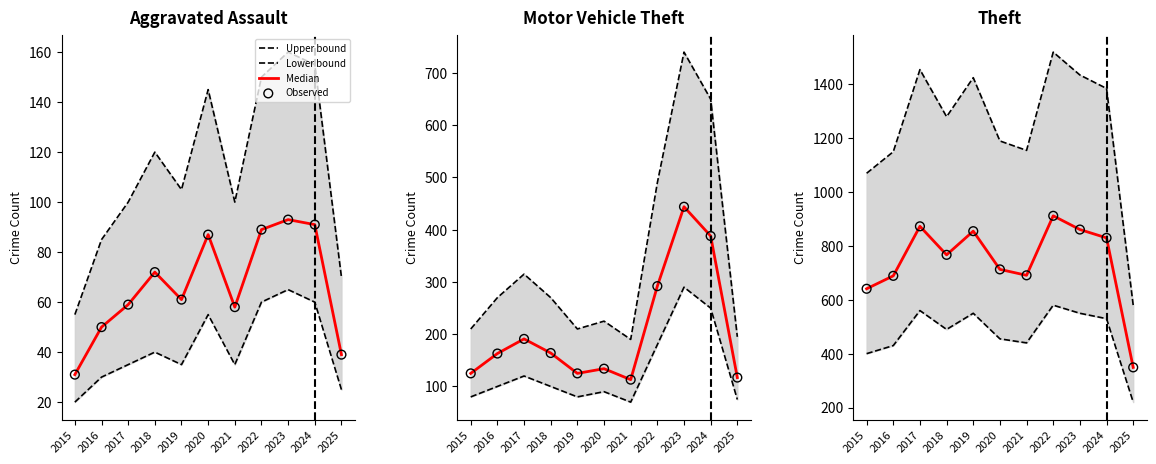

What are all the series names shown in the legend?

Upper bound, Lower bound, Median, Observed